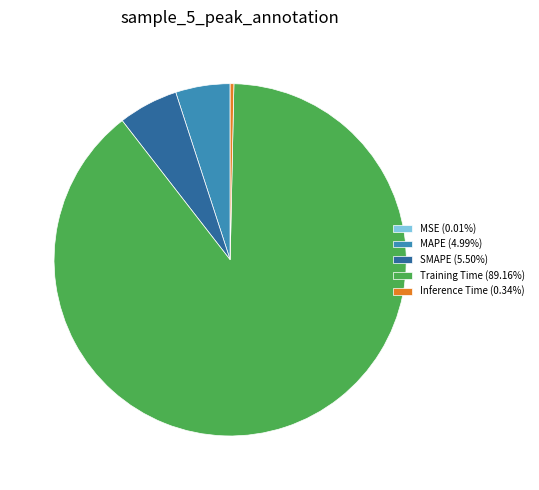

Is it true that SMAPE is 5% of the pie?

True